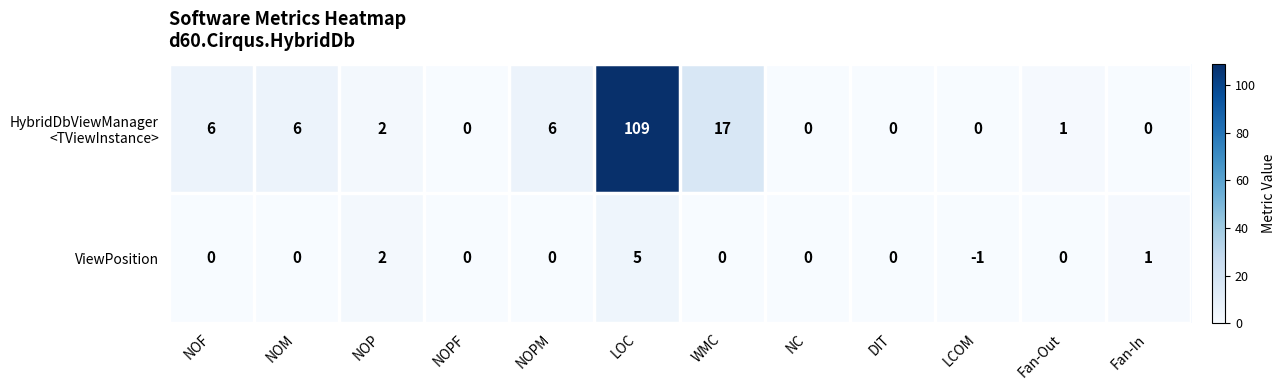

Which category has the highest value across all series?

LOC